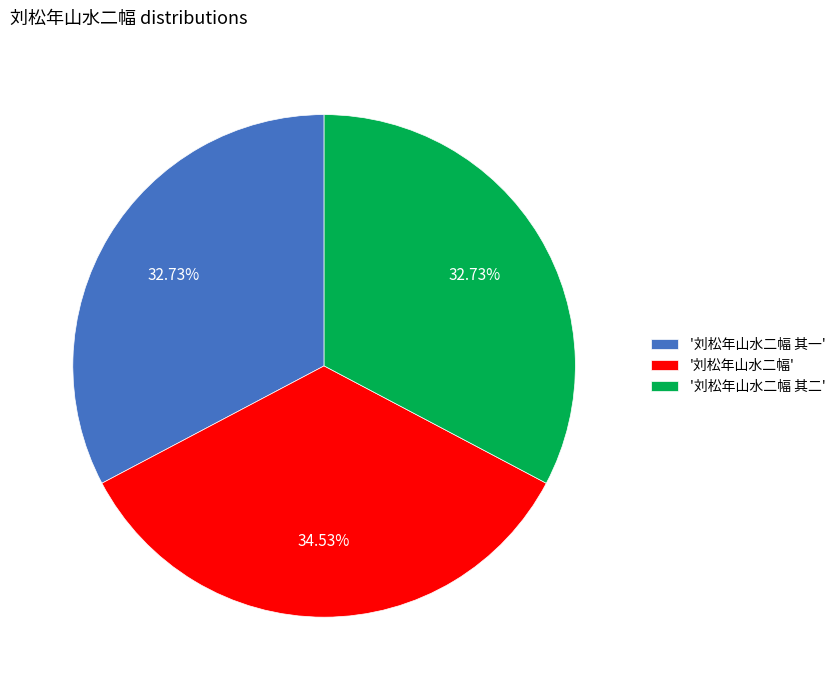

Count the number of slices in the pie.

3